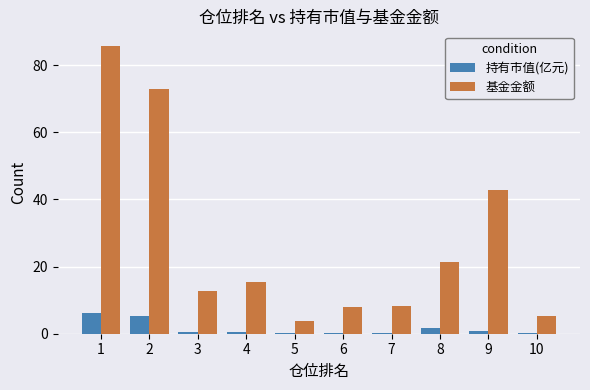

Which series has the largest total across all categories?

基金金额